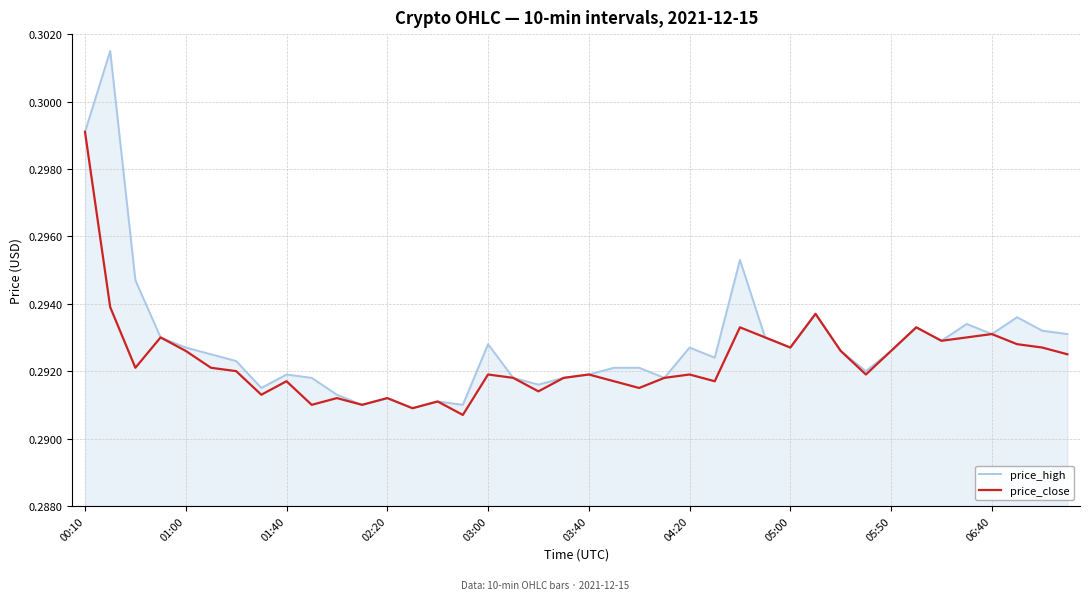

Which series has the largest range (max minus min)?

price_high